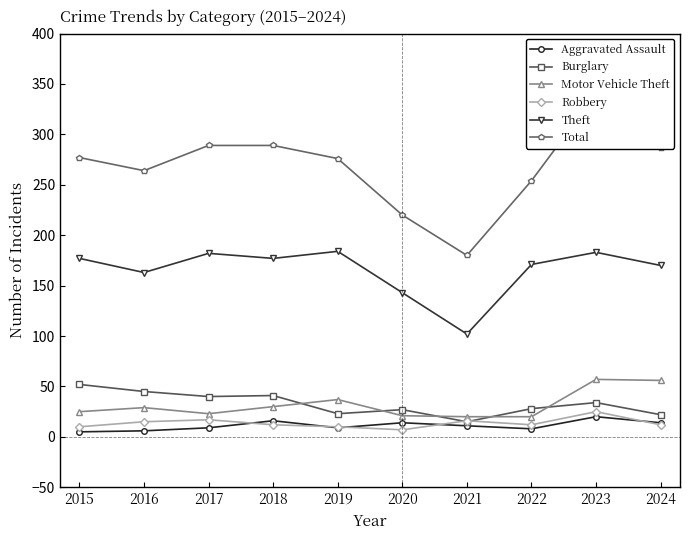

What is the average value of the Total series?

268